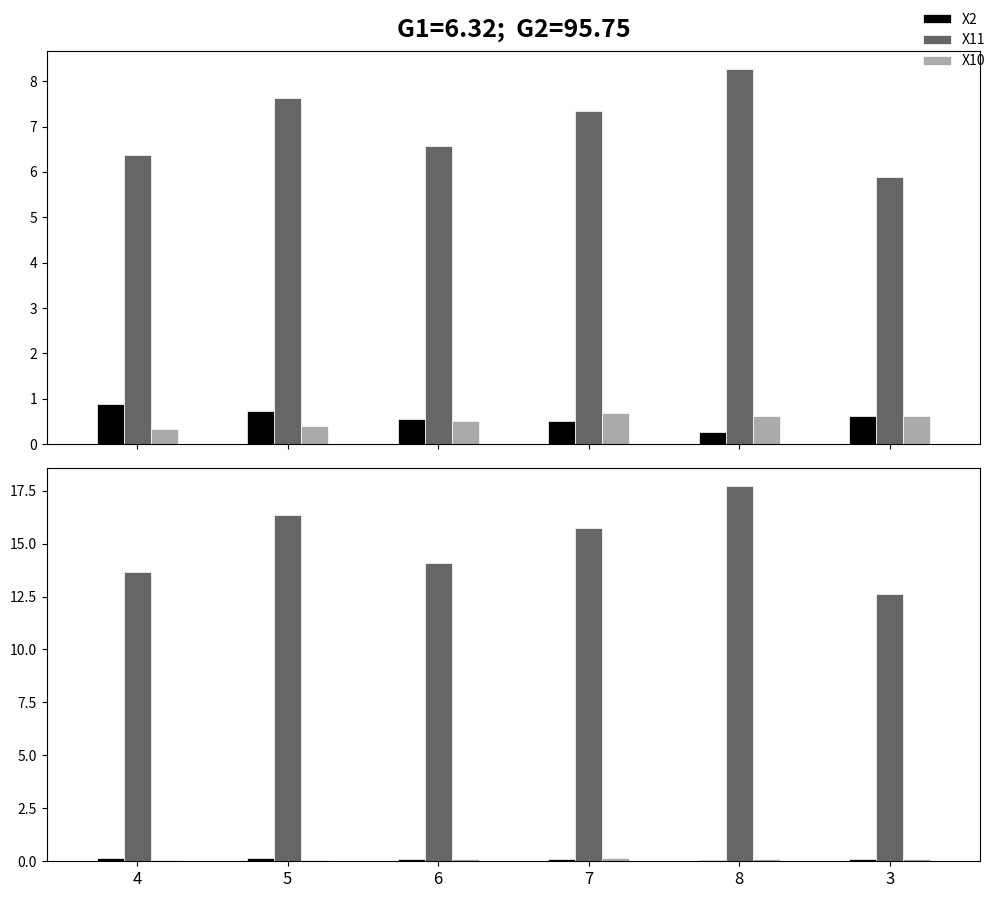

What position from the right is 5?

5